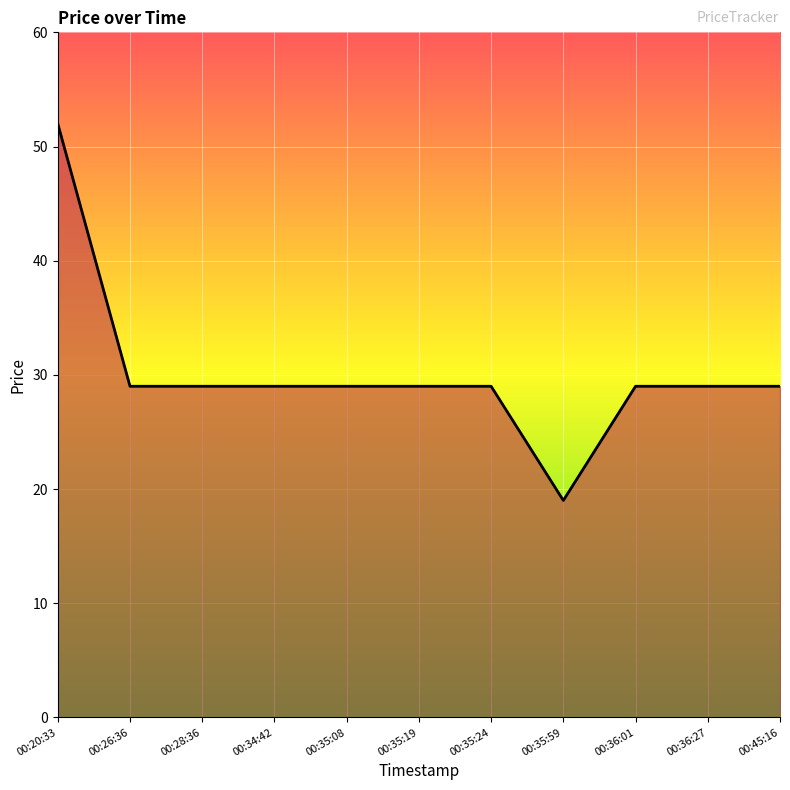

What is the sum of the values at 00:20:33 and 00:34:42?

81